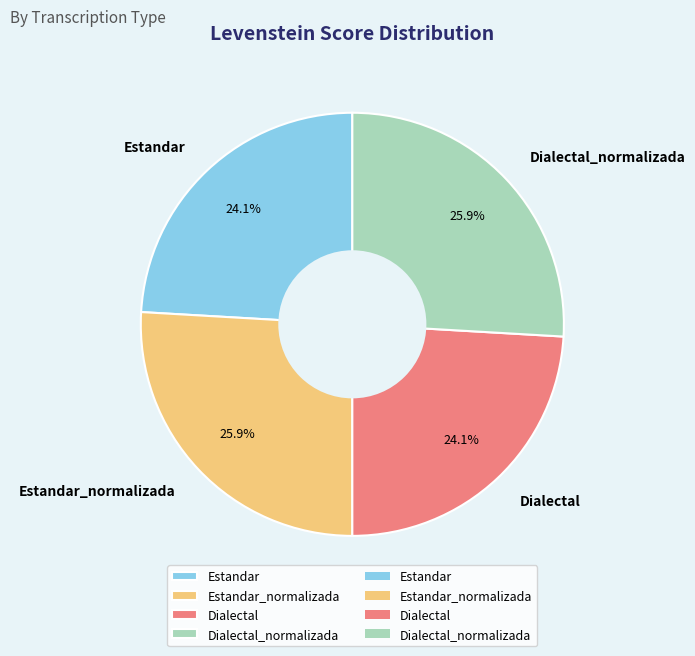

Count the number of slices in the pie.

4